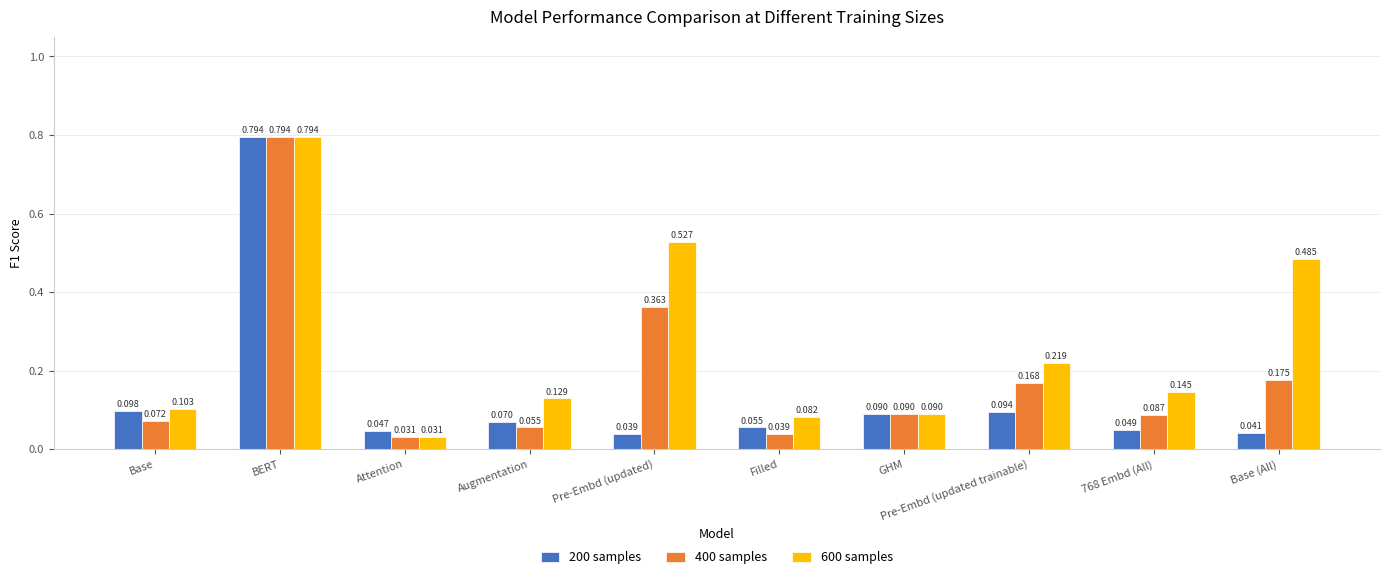

Is the value of 400 samples at Pre-Embd (updated trainable) greater than the value of 200 samples at Base (All)?

Yes